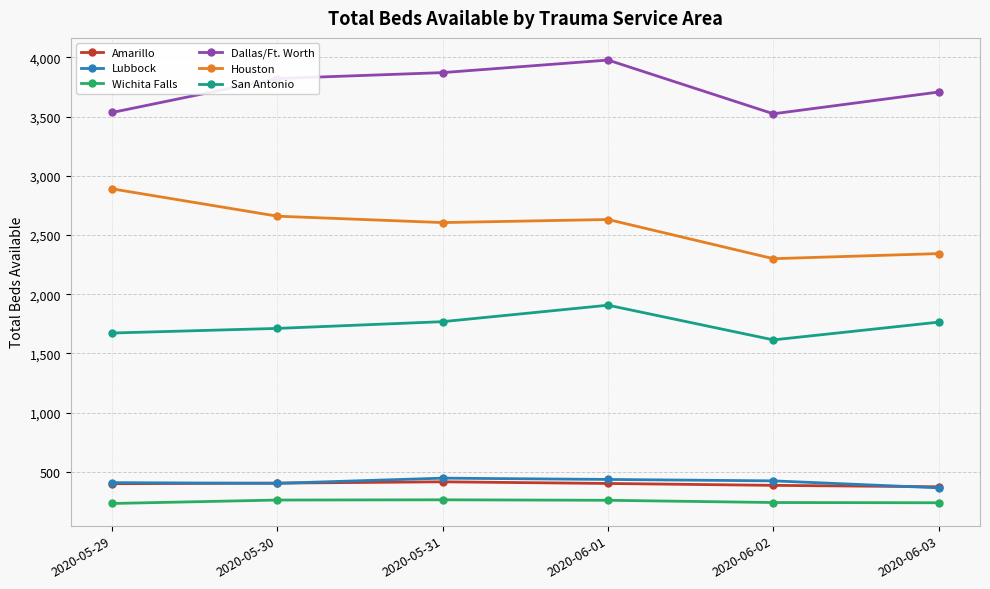

At which category does the chart reach its peak across all series?

2020-06-01